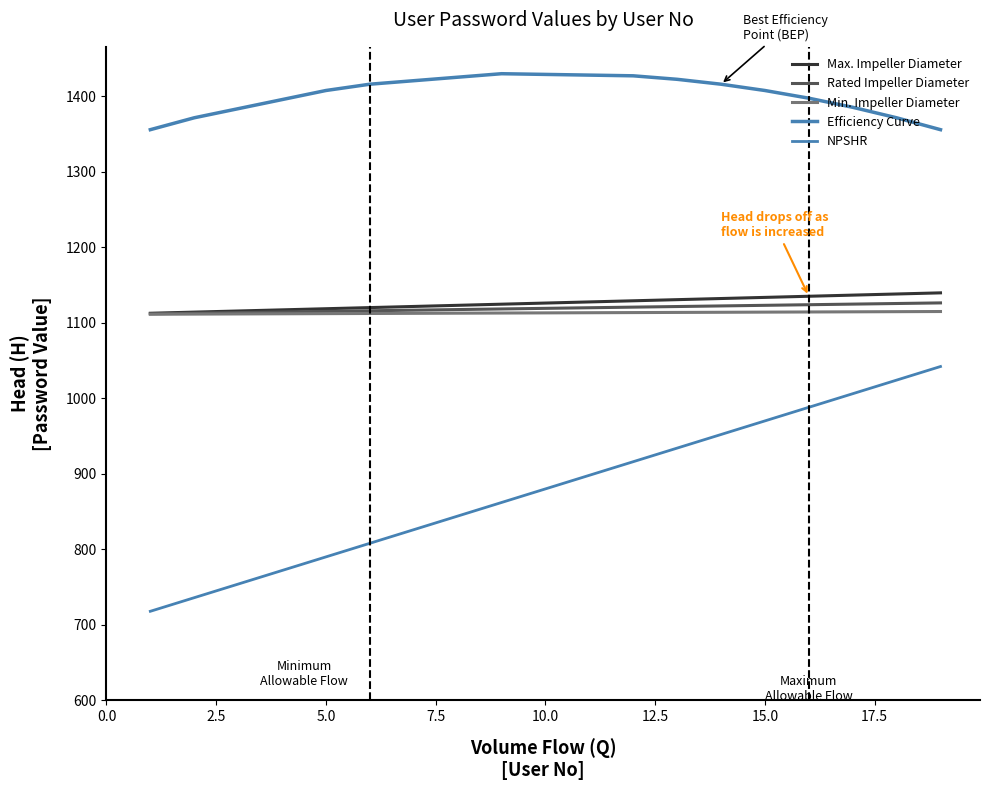

Does the chart have visible grid lines?

No